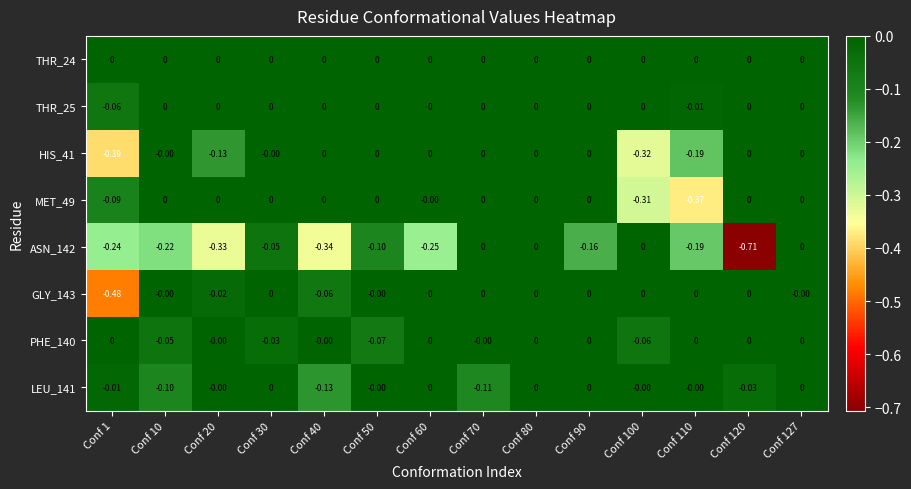

Between Conf 20 and Conf 30, which is larger?

Conf 20